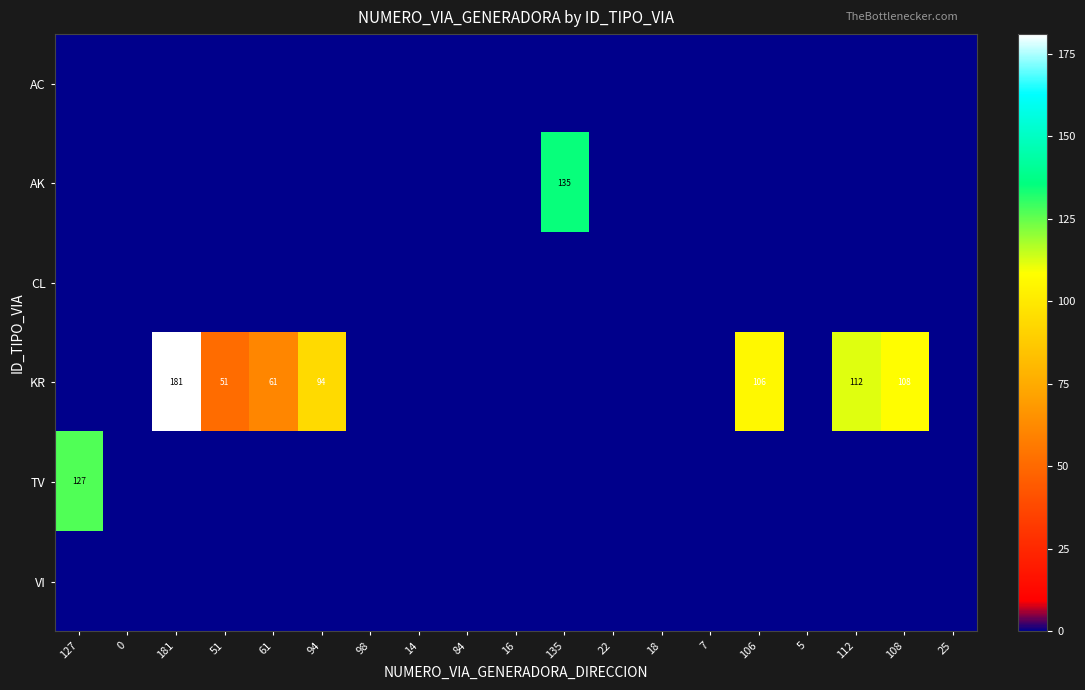

Which series has the widest spread of values?

KR